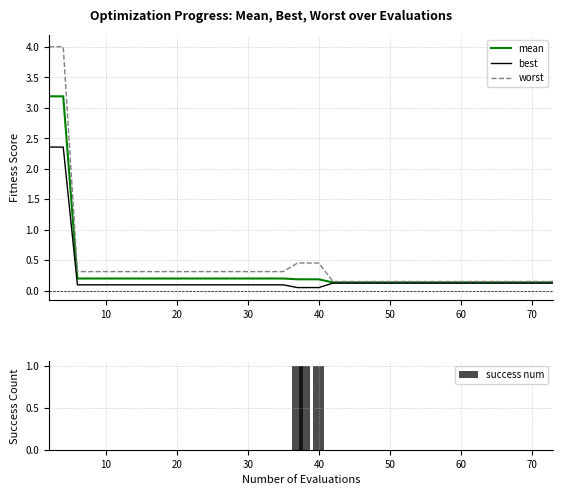

What is the sum of all success num values?

3